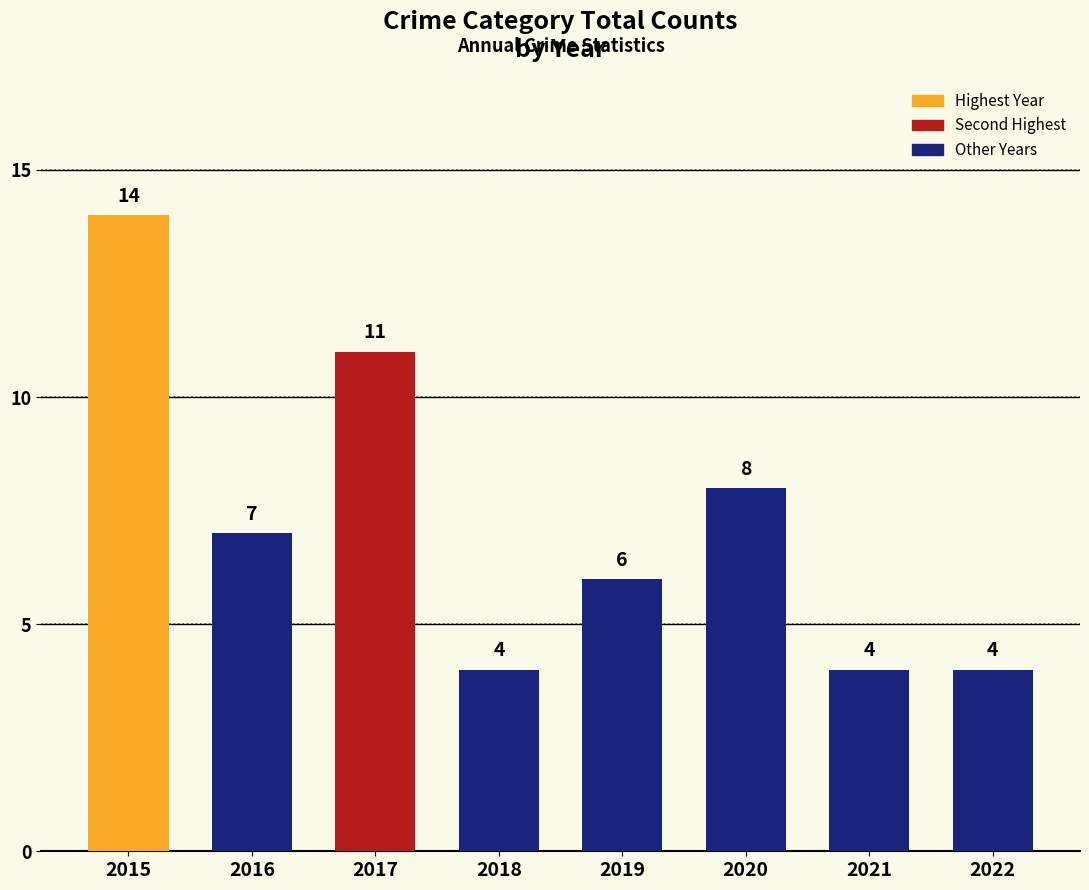

What is the value of the 4th bar from the left?

4